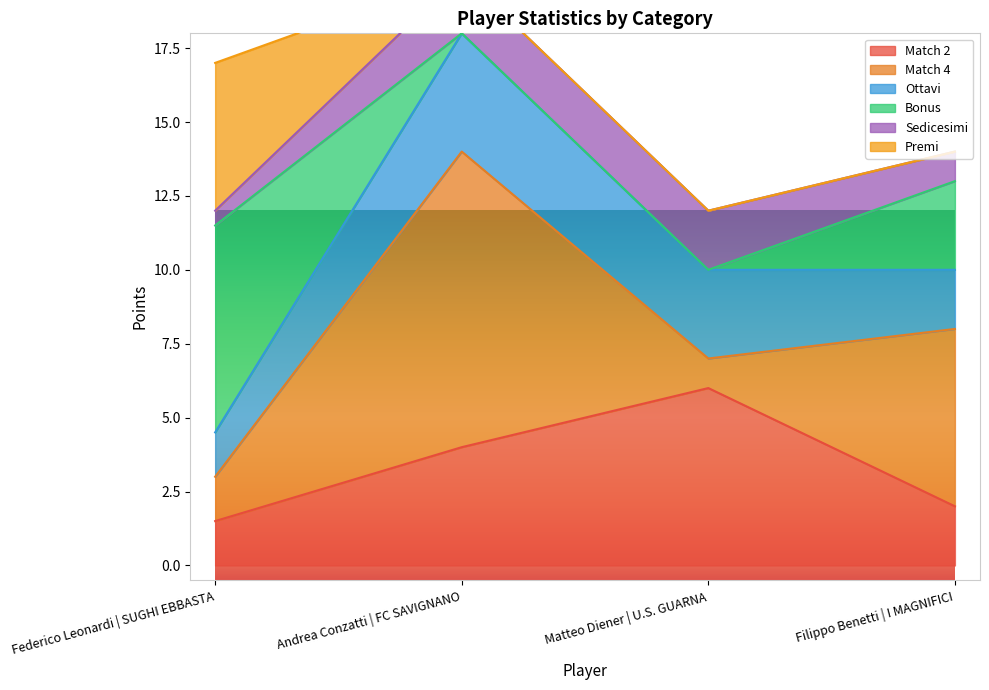

How many Premi values are between 0 and 5?

4